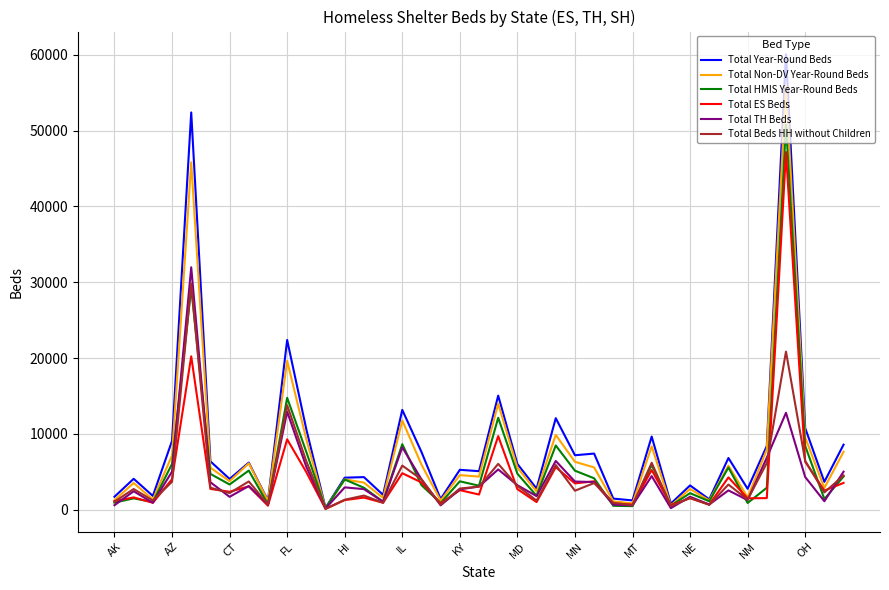

What is the difference between the second highest and minimum values in the Total Year-Round Beds series?

52163